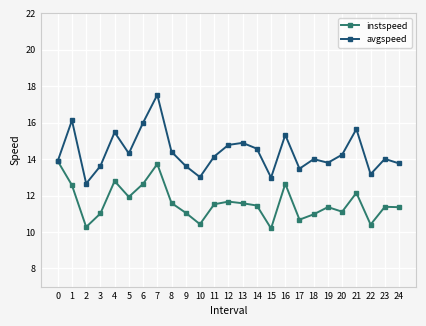

What is the value of the avgspeed point at the 18th from the left?

13.5